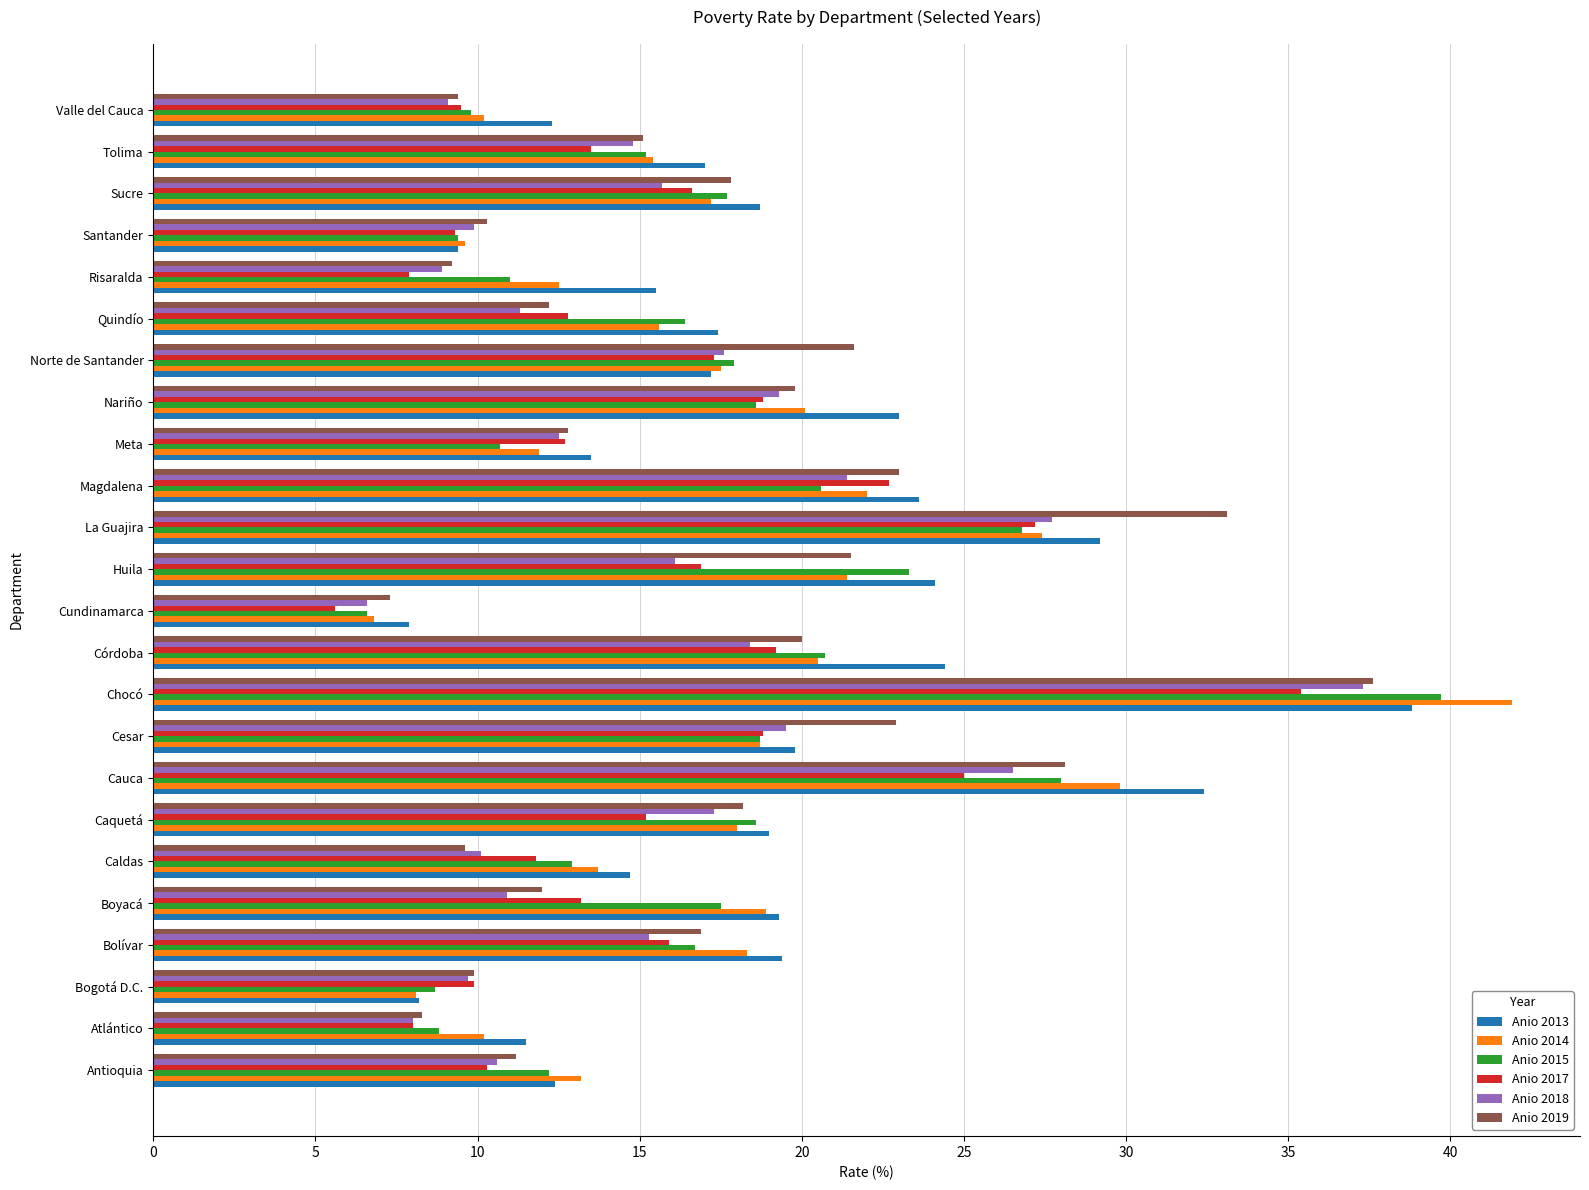

At which category is the sum across all series the highest?

Chocó